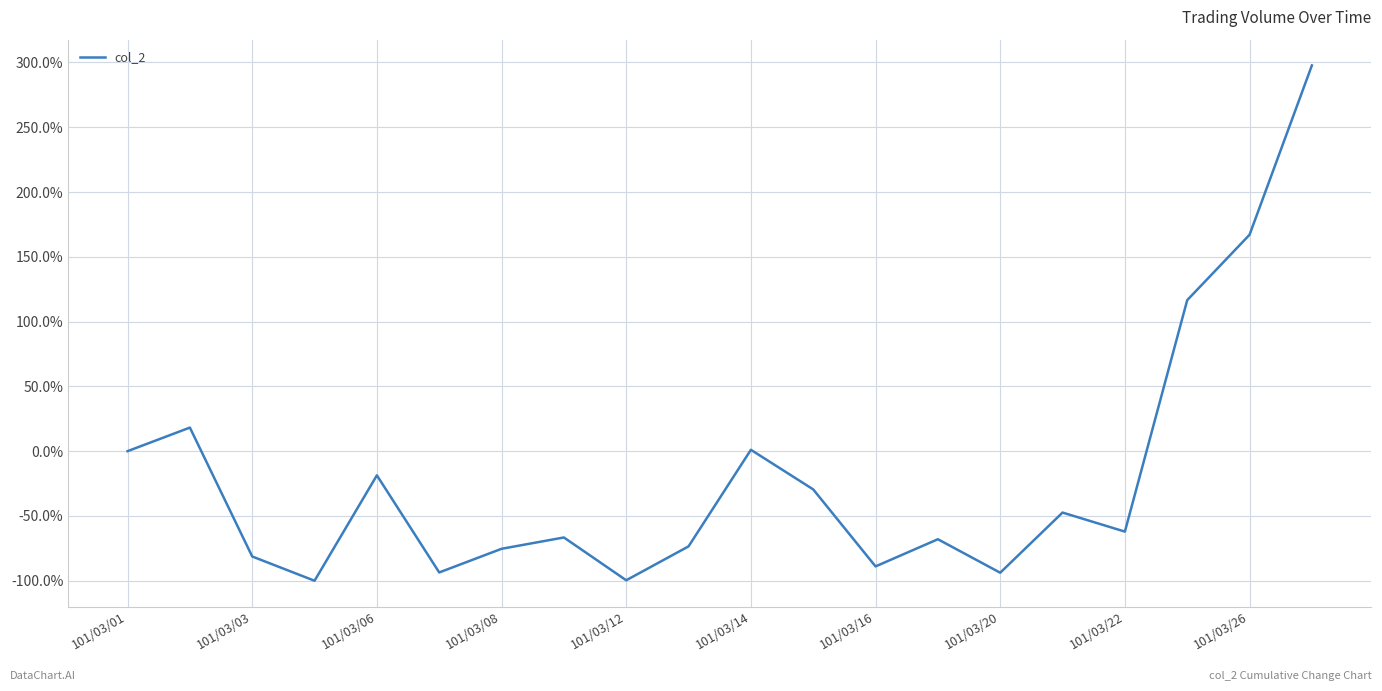

What is the difference between the maximum and minimum values?

397.7